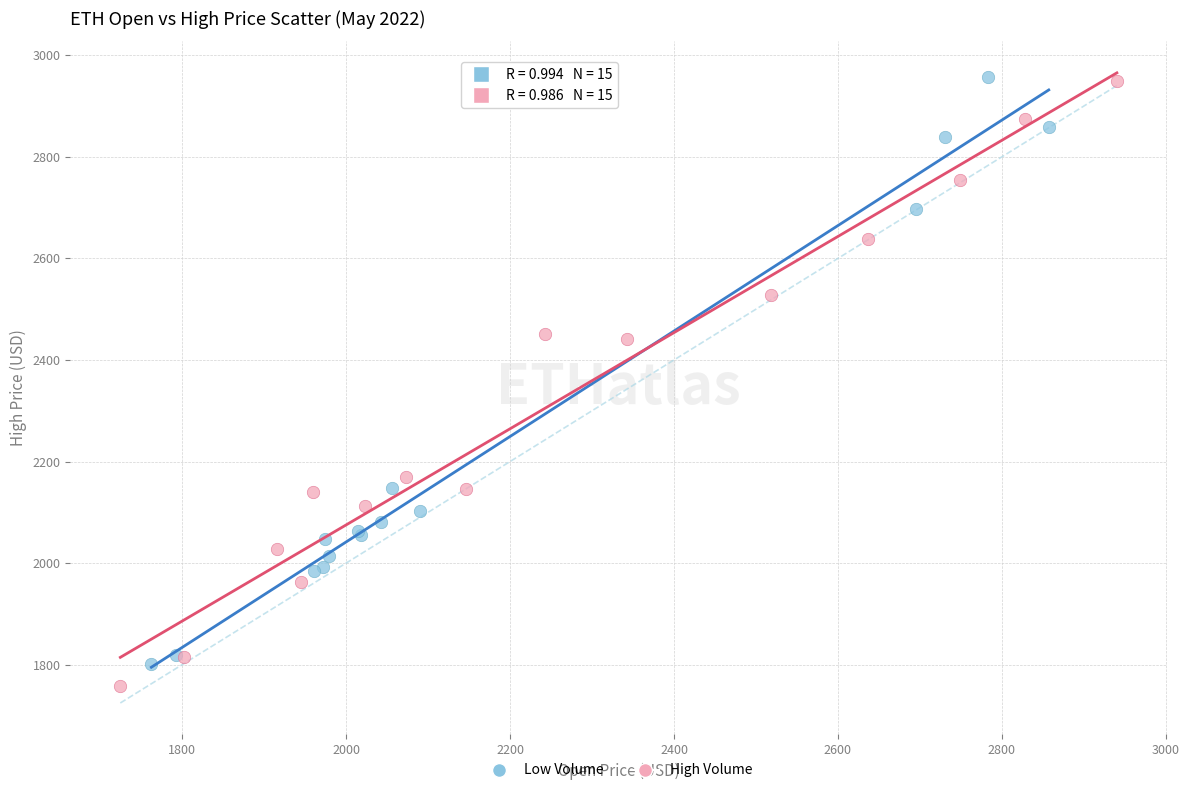

What are all the series names shown in the legend?

Low Volume, High Volume